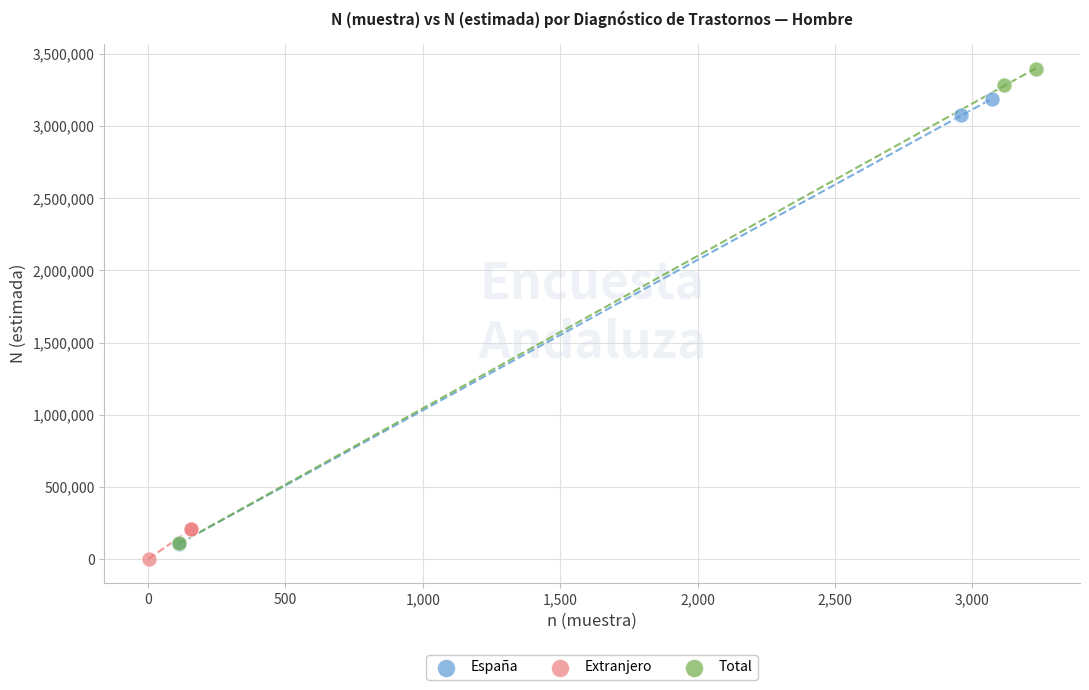

Which series has the largest Y range (max minus min)?

Total